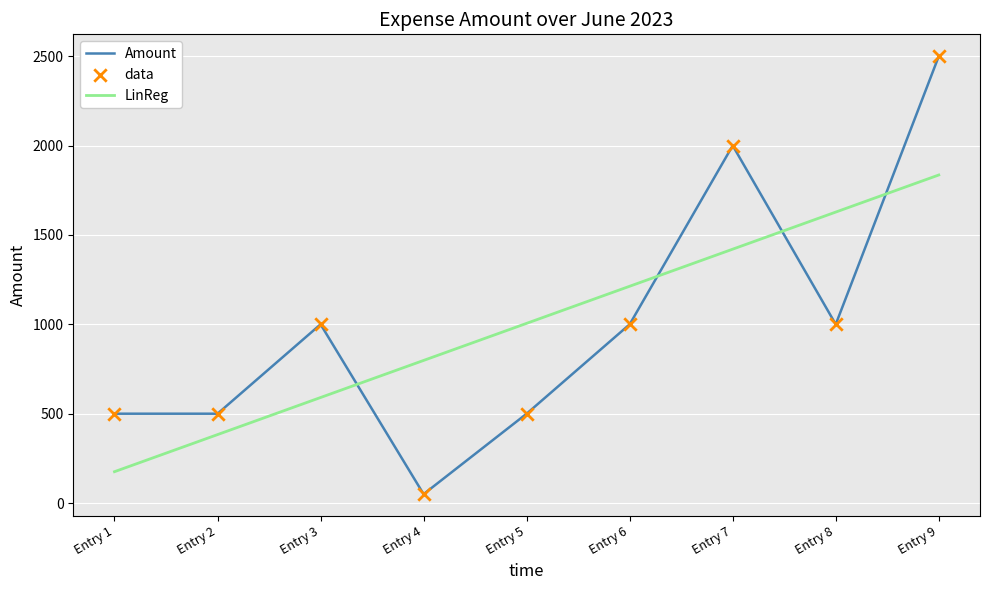

Which category has the lowest value across all series?

Entry 4